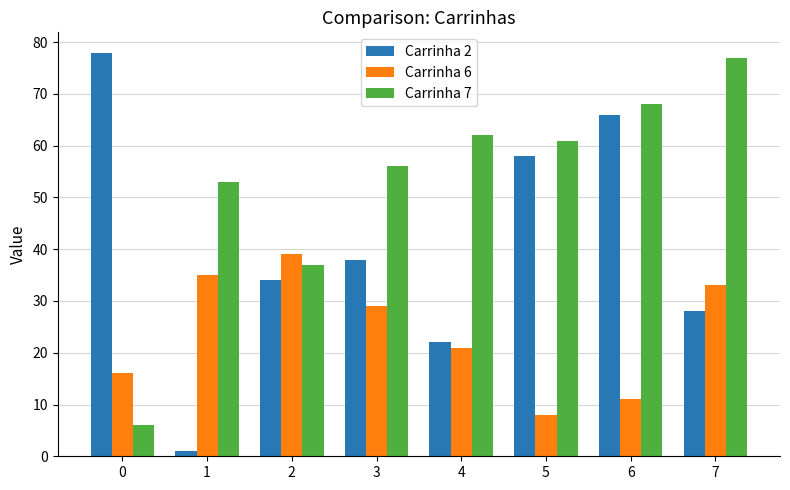

Read the Carrinha 2 value at 3.

38